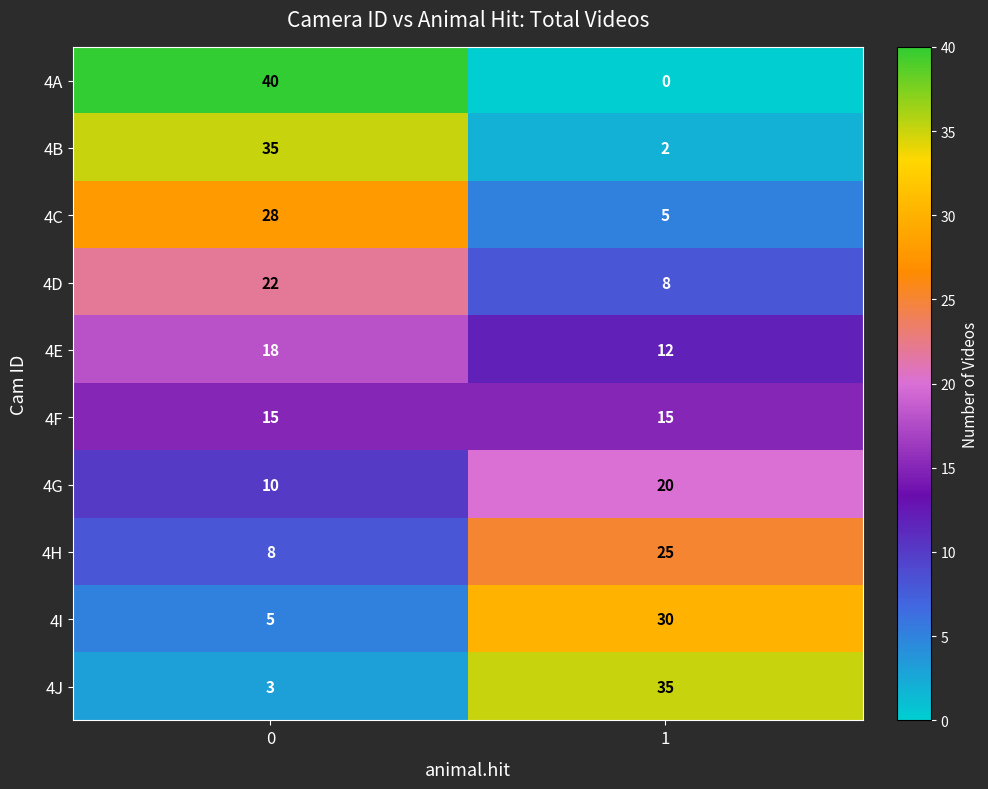

At 0, list the series in order from smallest to largest.

4J, 4I, 4H, 4G, 4F, 4E, 4D, 4C, 4B, 4A